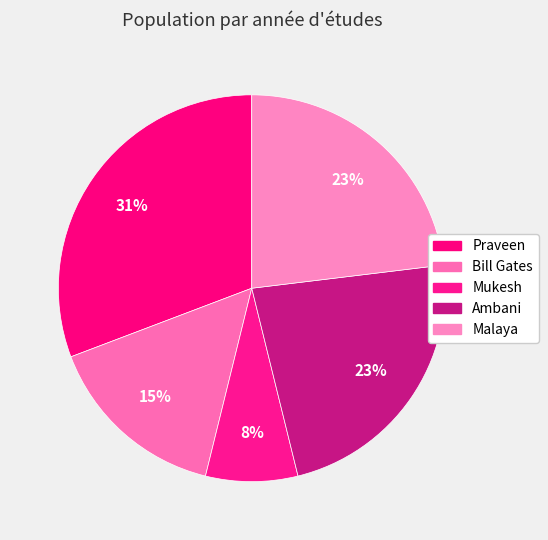

Does Mukesh represent more than half of the total?

No